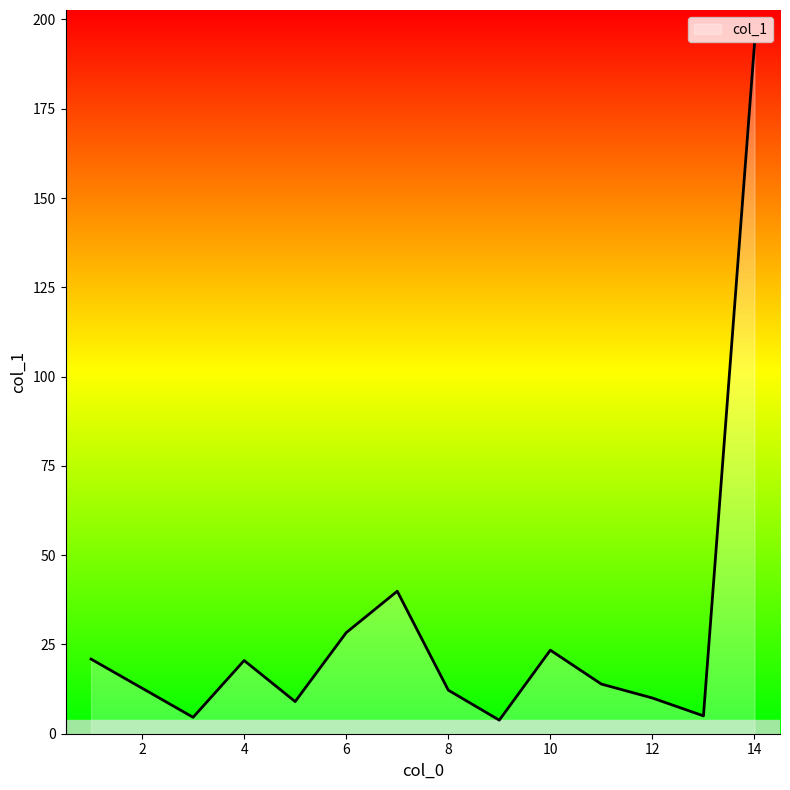

What is the difference between the maximum and minimum values?

189.2